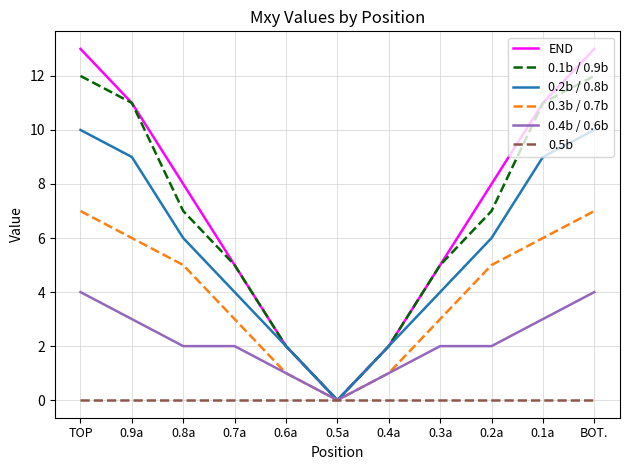

The value of 0.2b / 0.8b at 0.2a is 2. True or false?

False